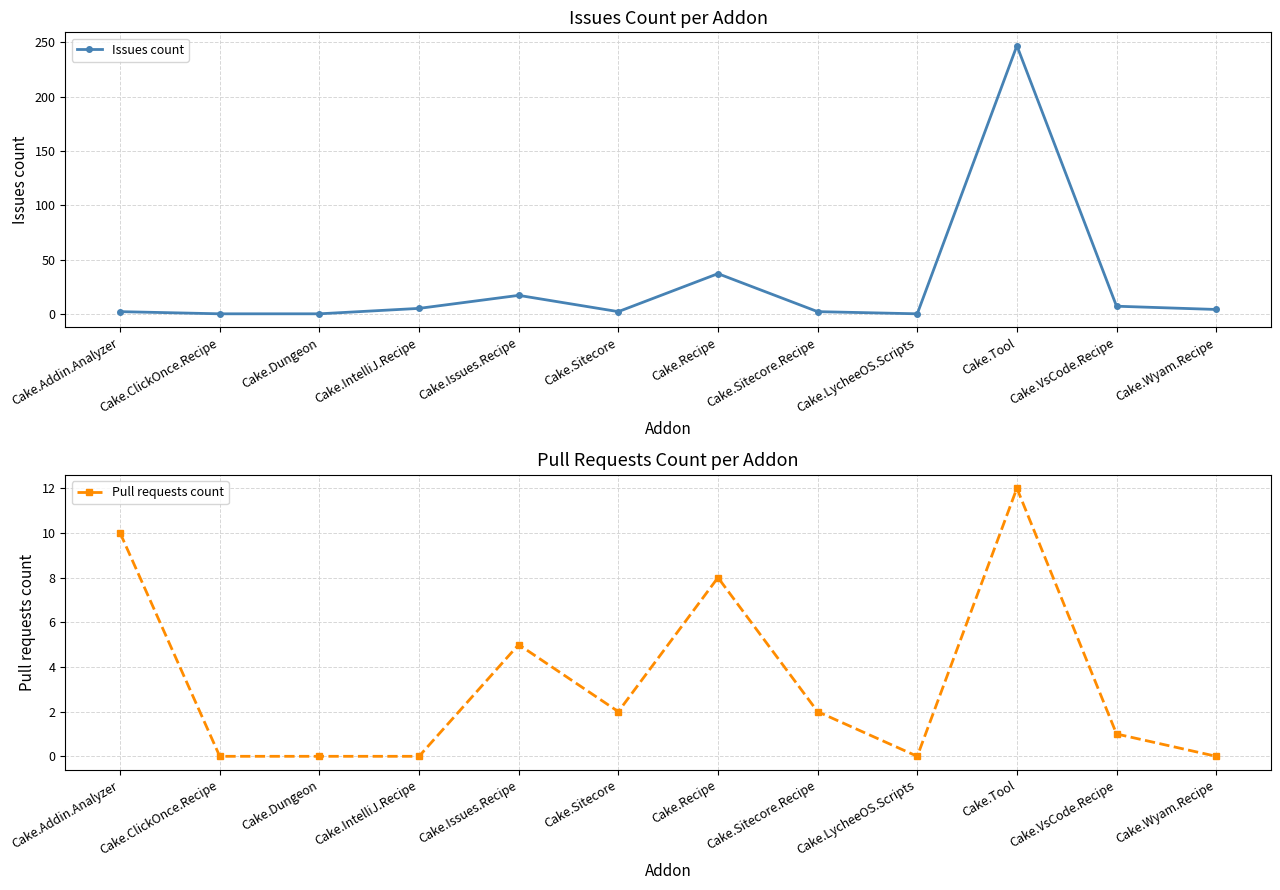

What is the label of the 8th point from the right?

Cake.Issues.Recipe